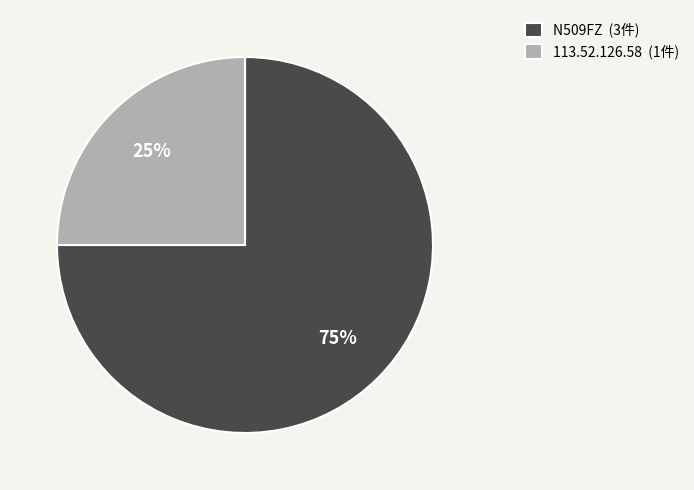

What is the smallest slice in the pie chart?

113.52.126.58